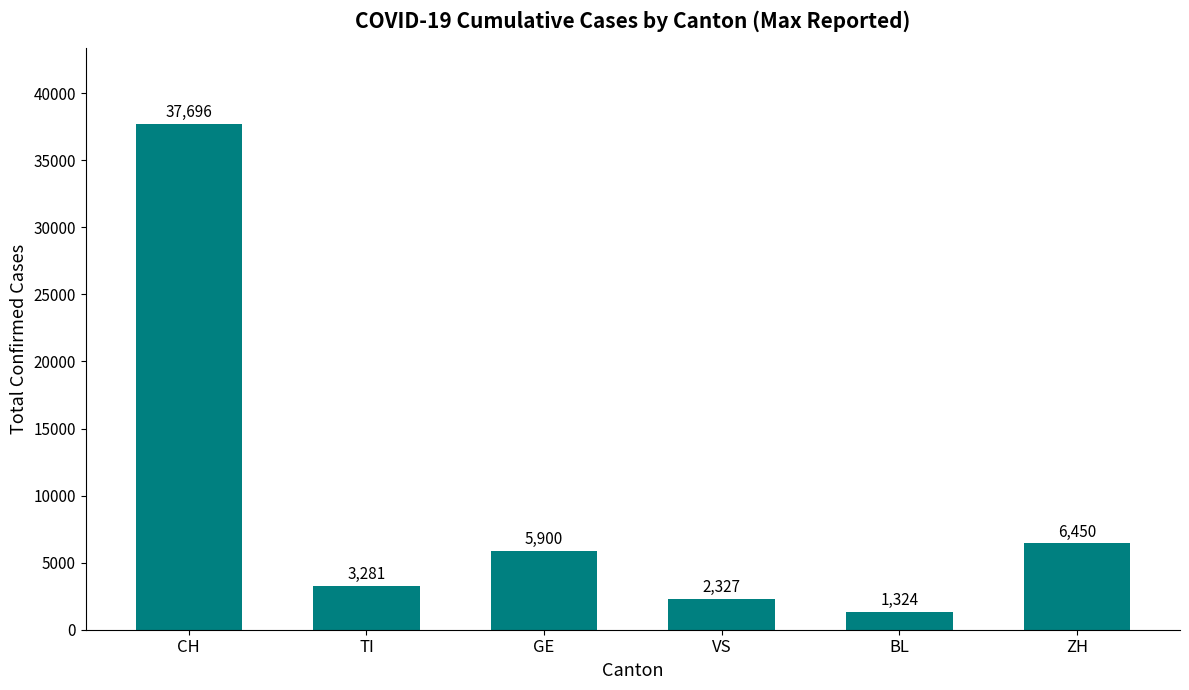

Rank the categories by value from highest to lowest.

CH, ZH, GE, TI, VS, BL